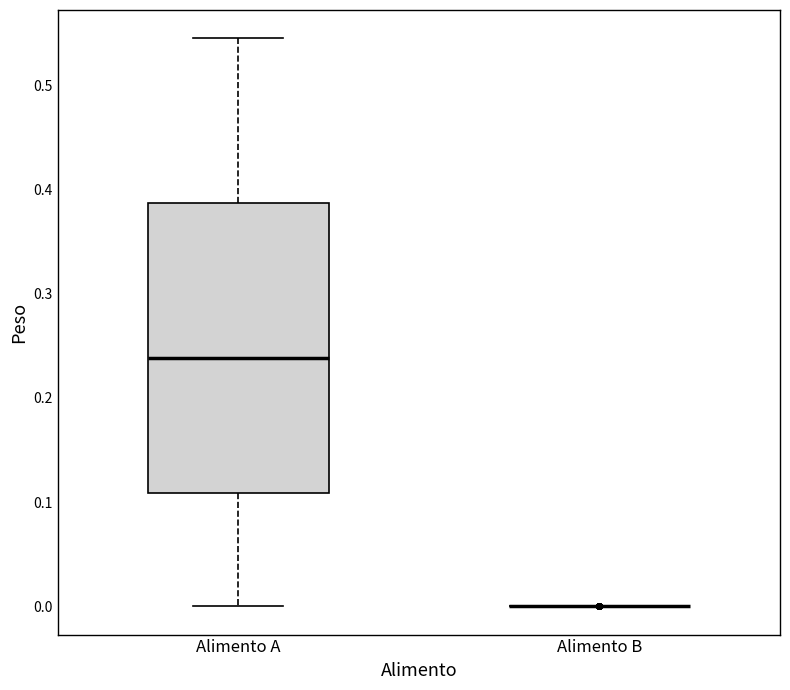

Reading left to right, read every box against the y-axis: the position of its median line, the range the box covers, and the ends of its whiskers. The values are not printed on the chart, so give them approximately, as read against the axis.

Alimento A: median 0.24, box 0.11 to 0.39, whiskers 0.00 to 0.55
Alimento B: box collapsed to a line at 0.00, whiskers 0.00 to 0.00